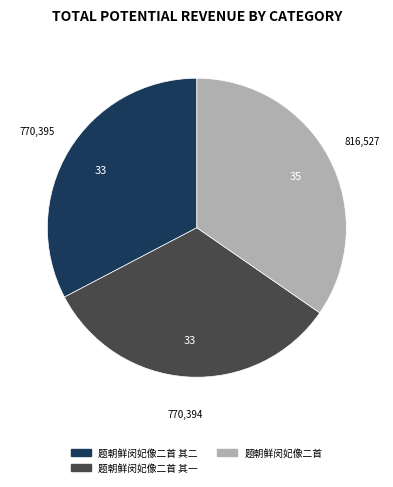

Is there any slice that represents more than half of the pie?

No